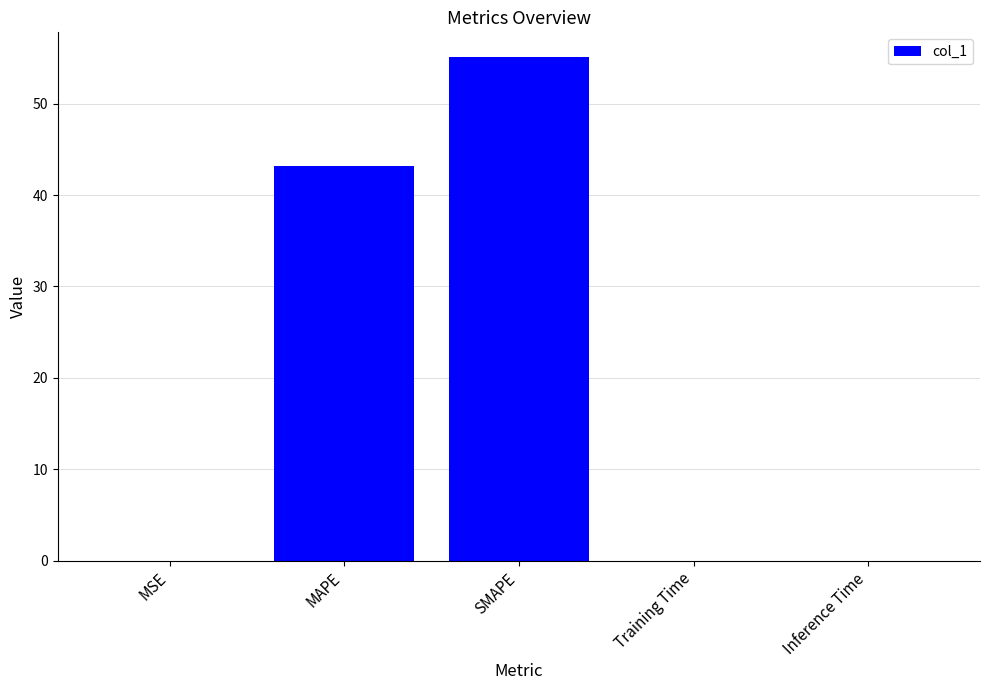

Where is the data nearest to the value 27?

MAPE